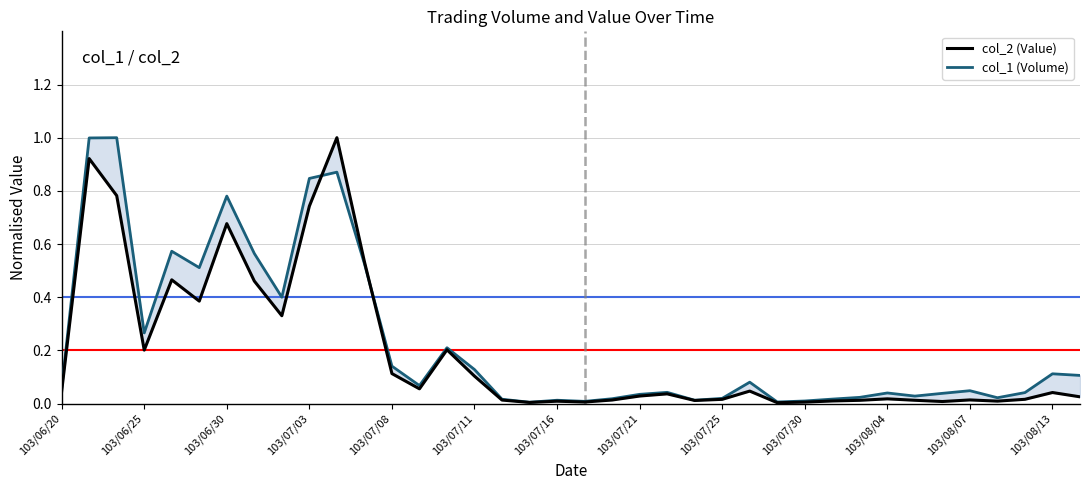

At which label is col_1 (Volume) closest to 0?

17